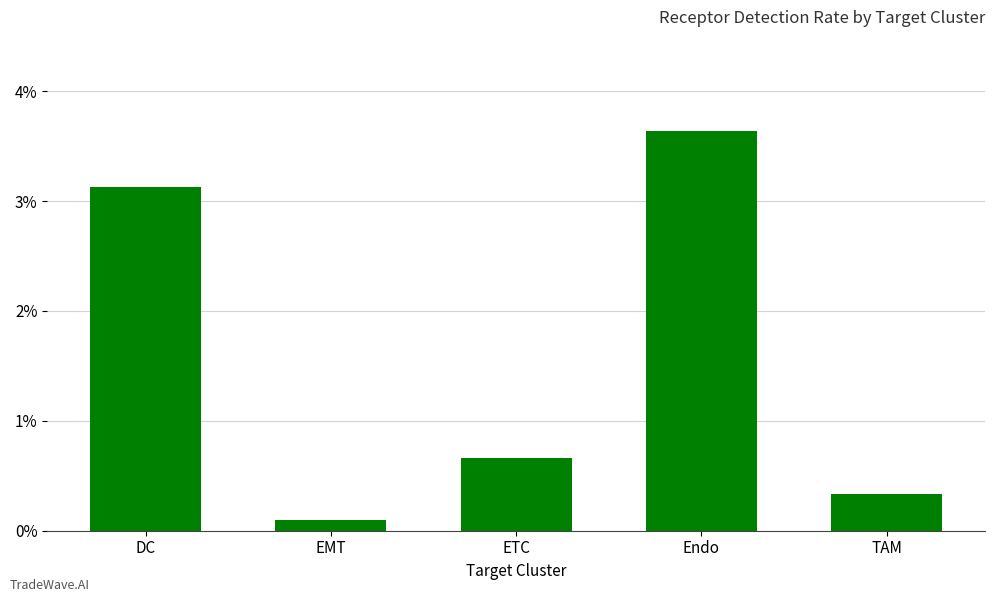

Are the bars horizontal?

No